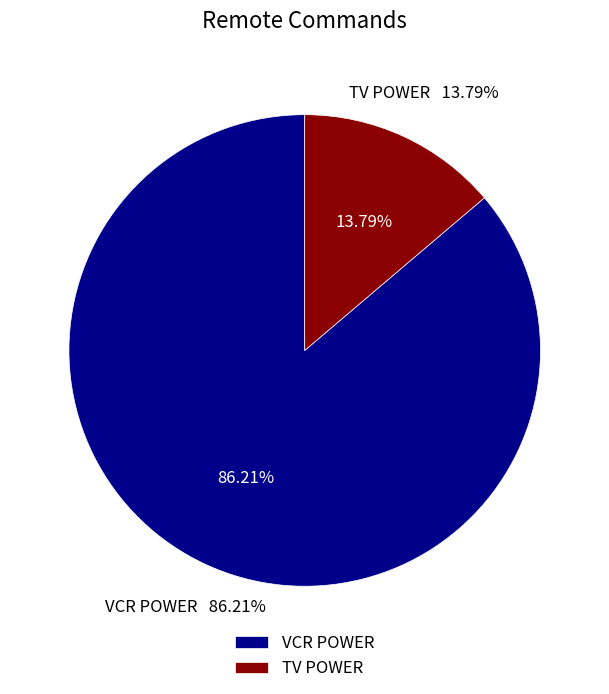

What percentage is NOT represented by TV POWER?

86.2%